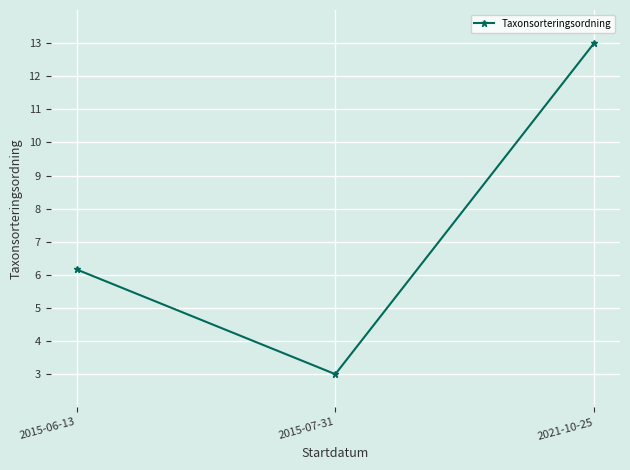

What is the approximate value at 2015-07-31?

3.0